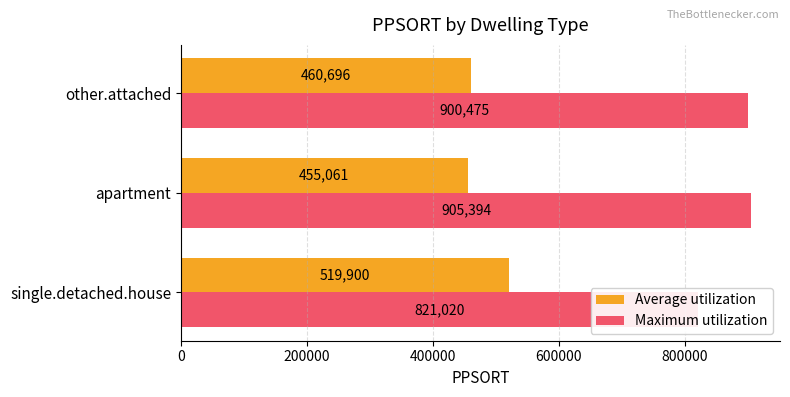

Rank the series at apartment from highest to lowest value.

Maximum utilization, Average utilization